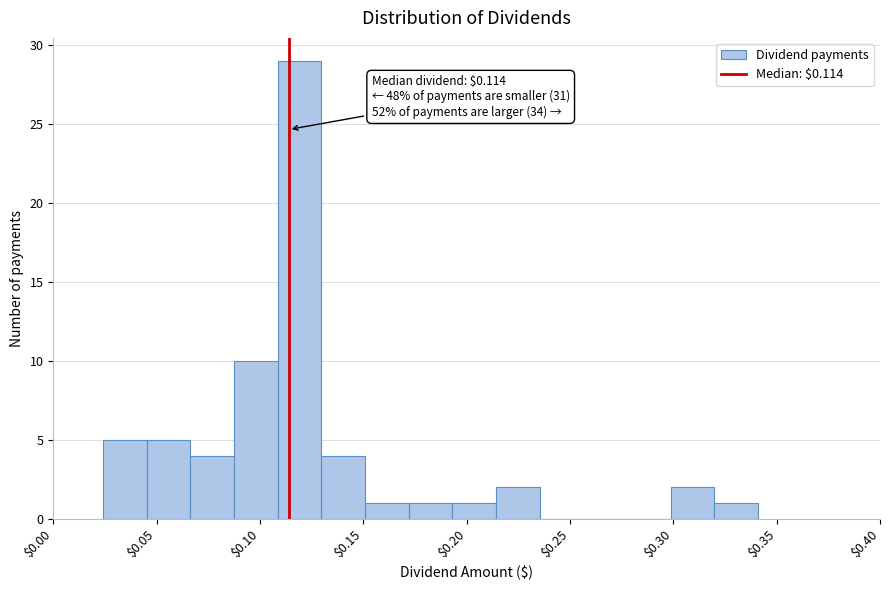

Over which range of the x-axis is the bar tallest?

0.110 to 0.130